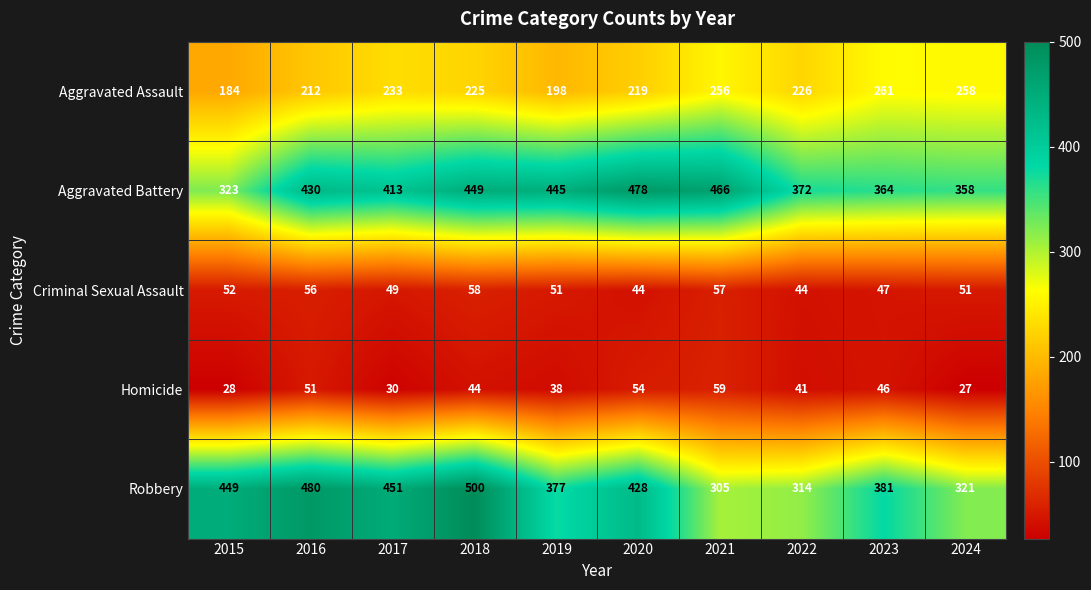

How many values in the Aggravated Assault series are below 226?

5